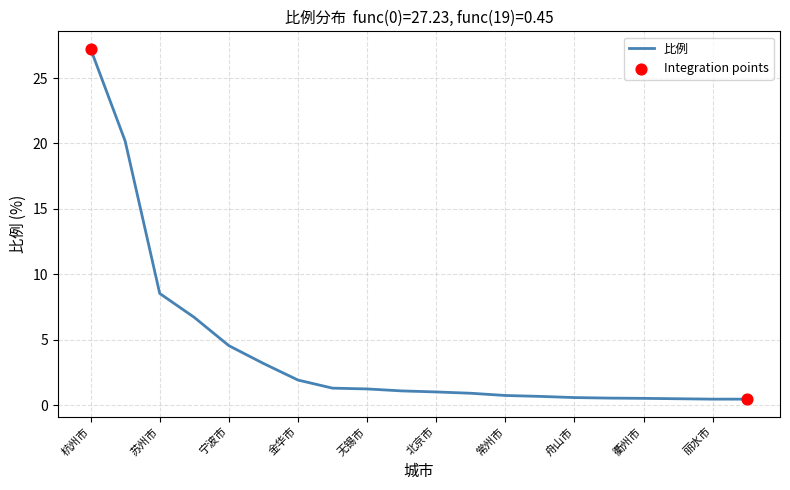

What is the difference between the maximum and minimum values?

26.8